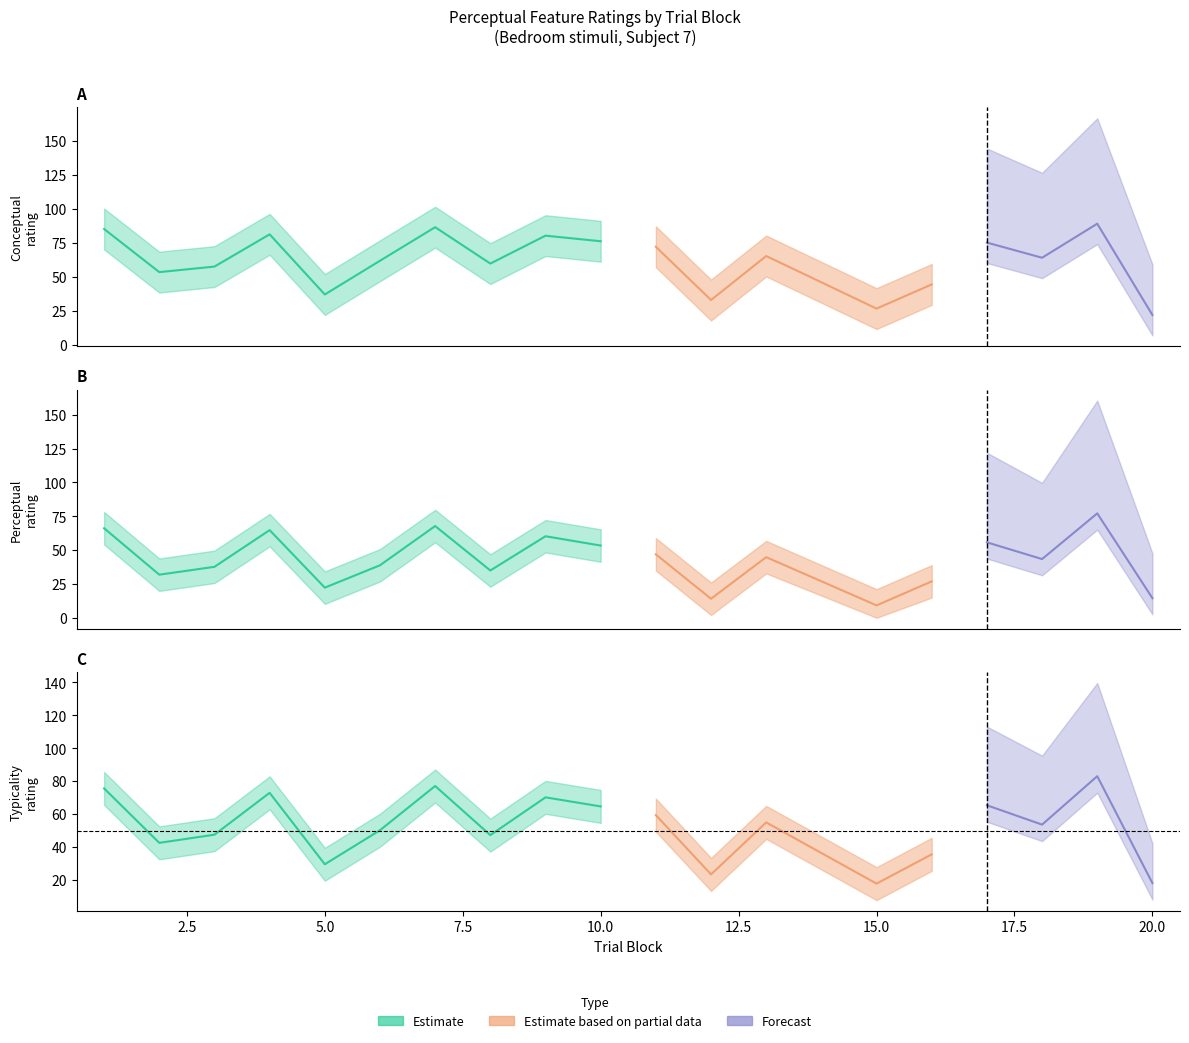

Between 9 and 20, which series saw the biggest shift?

conceptual